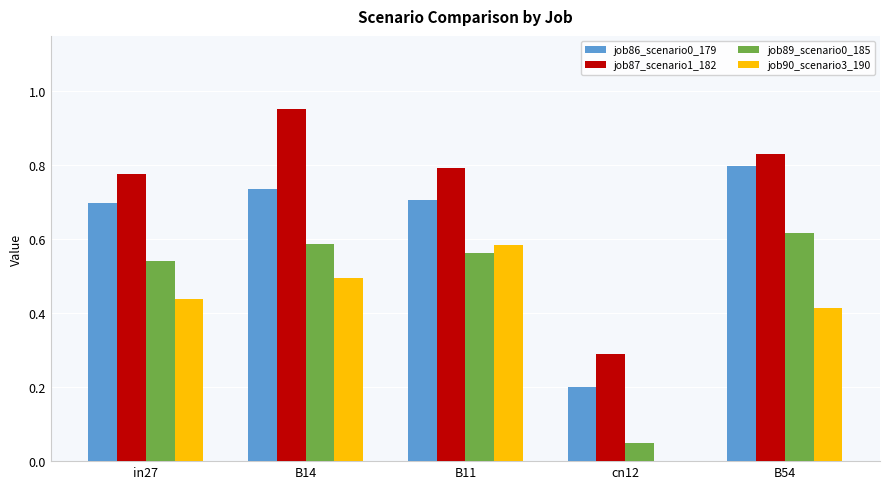

Which series changed the most between cn12 and B54?

job86_scenario0_179